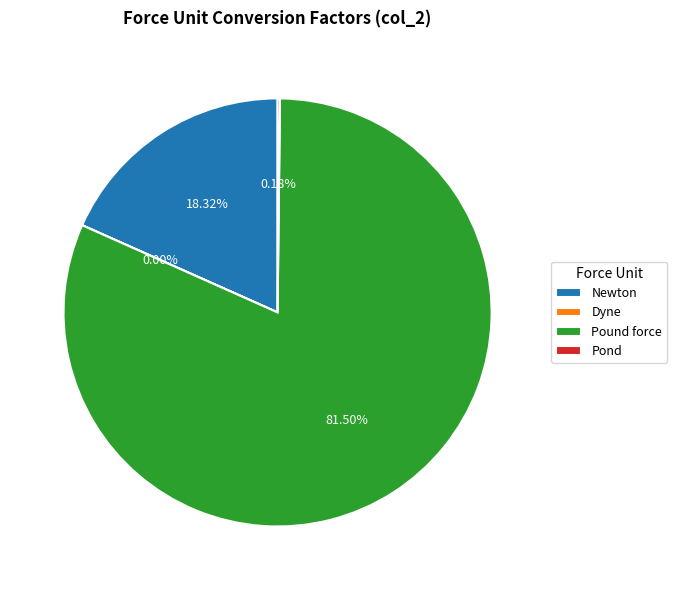

Which category accounts for the majority?

Pound force